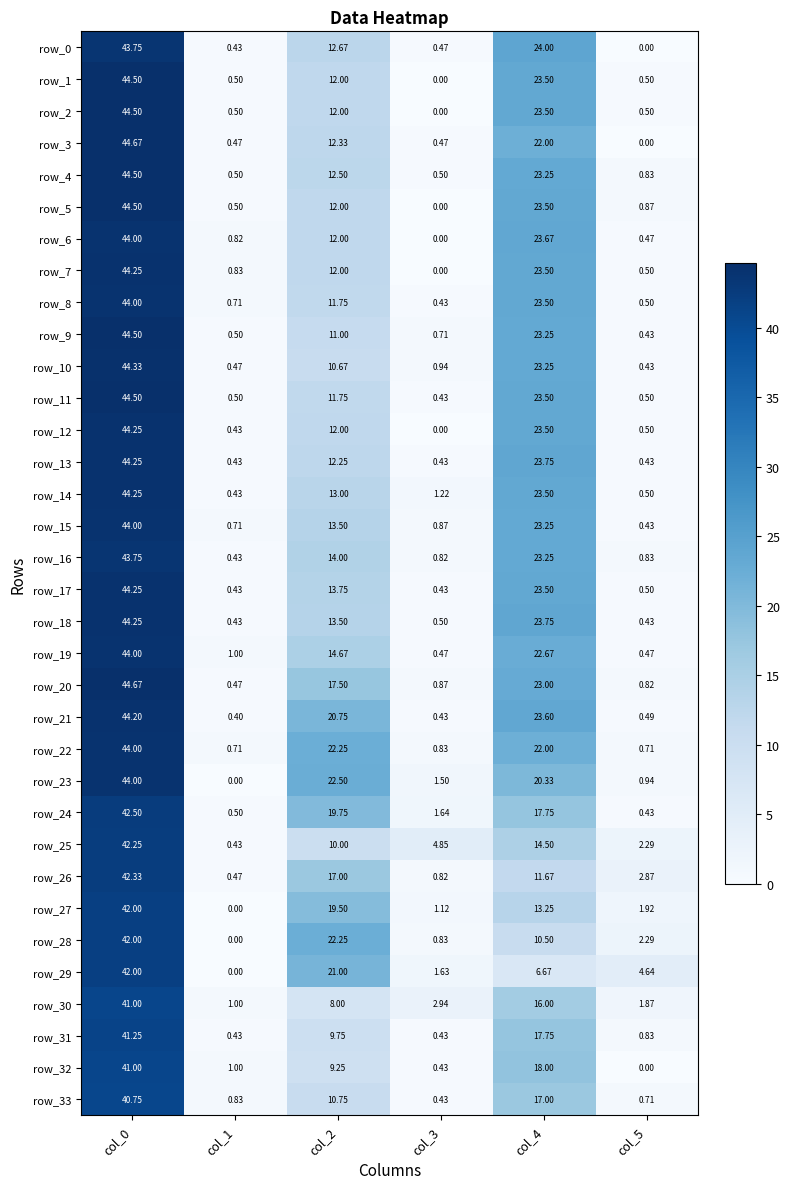

What is the maximum value shown in the chart?

44.7